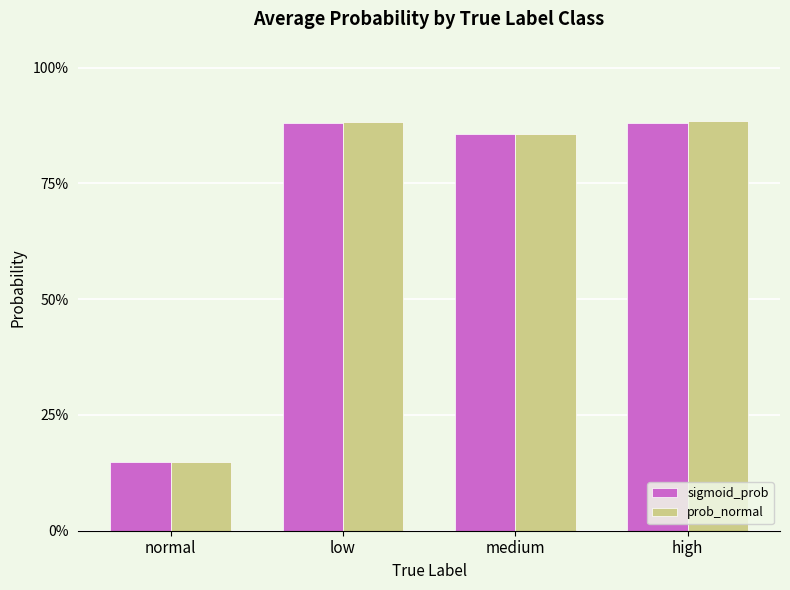

Are the bars horizontal?

No